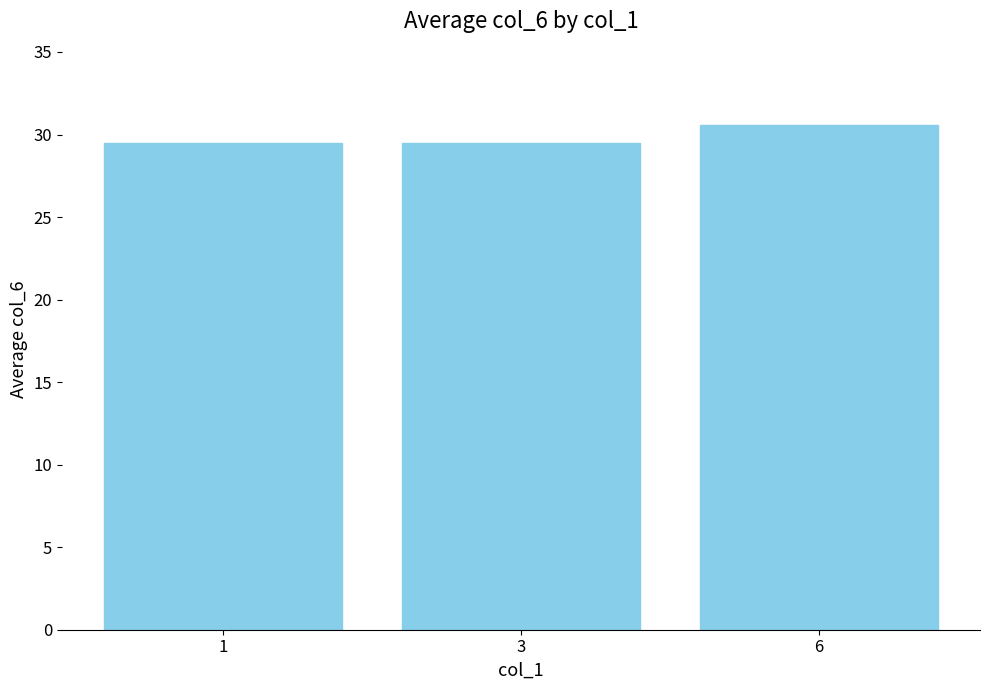

Which has a higher value, 3 or 6?

6